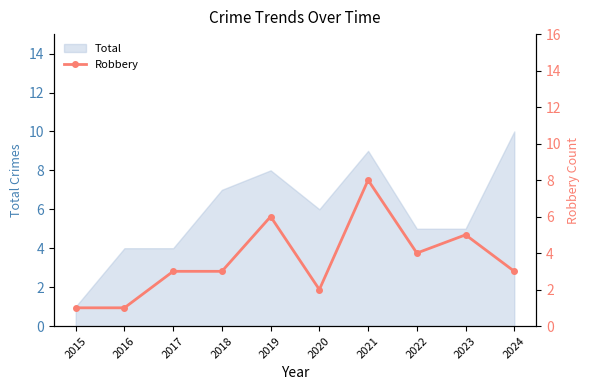

How many lines are shown in the chart?

1